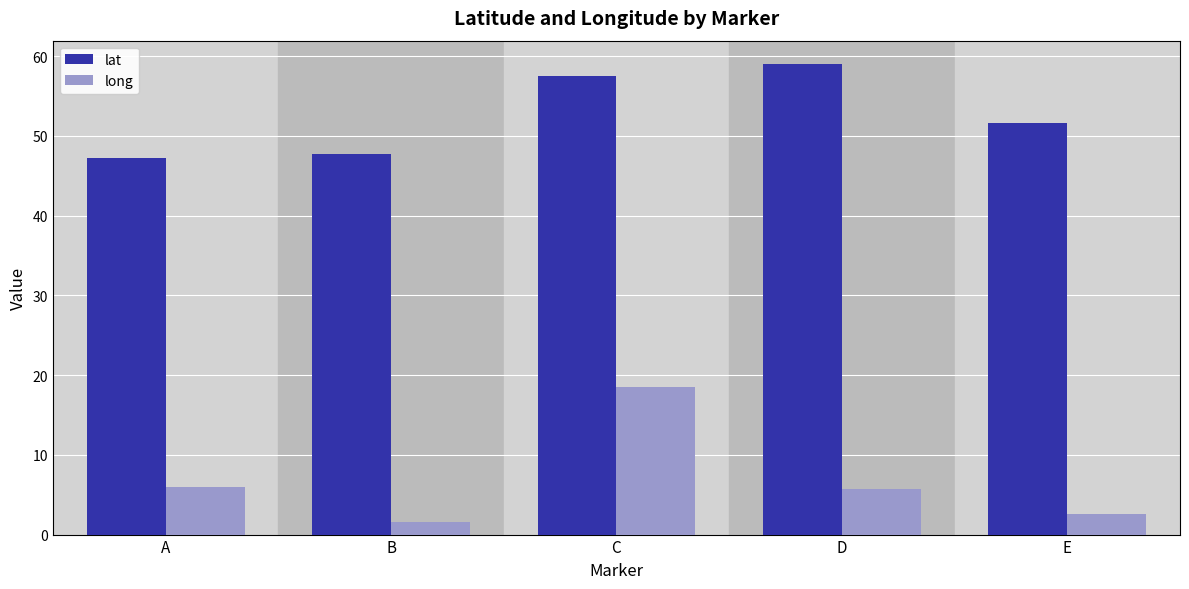

What is the average value of the long series?

6.9